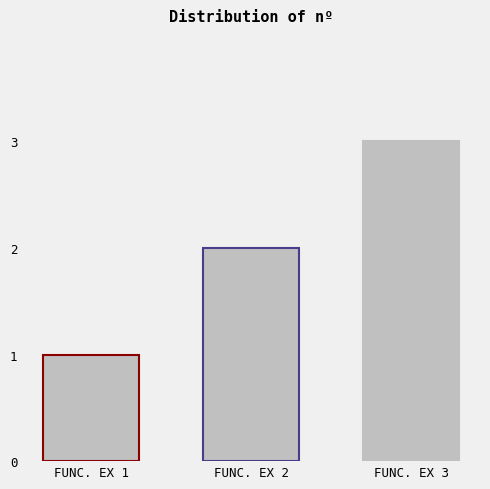

What is the ratio of the value at FUNC. EX 2 to the value at FUNC. EX 3?

0.7